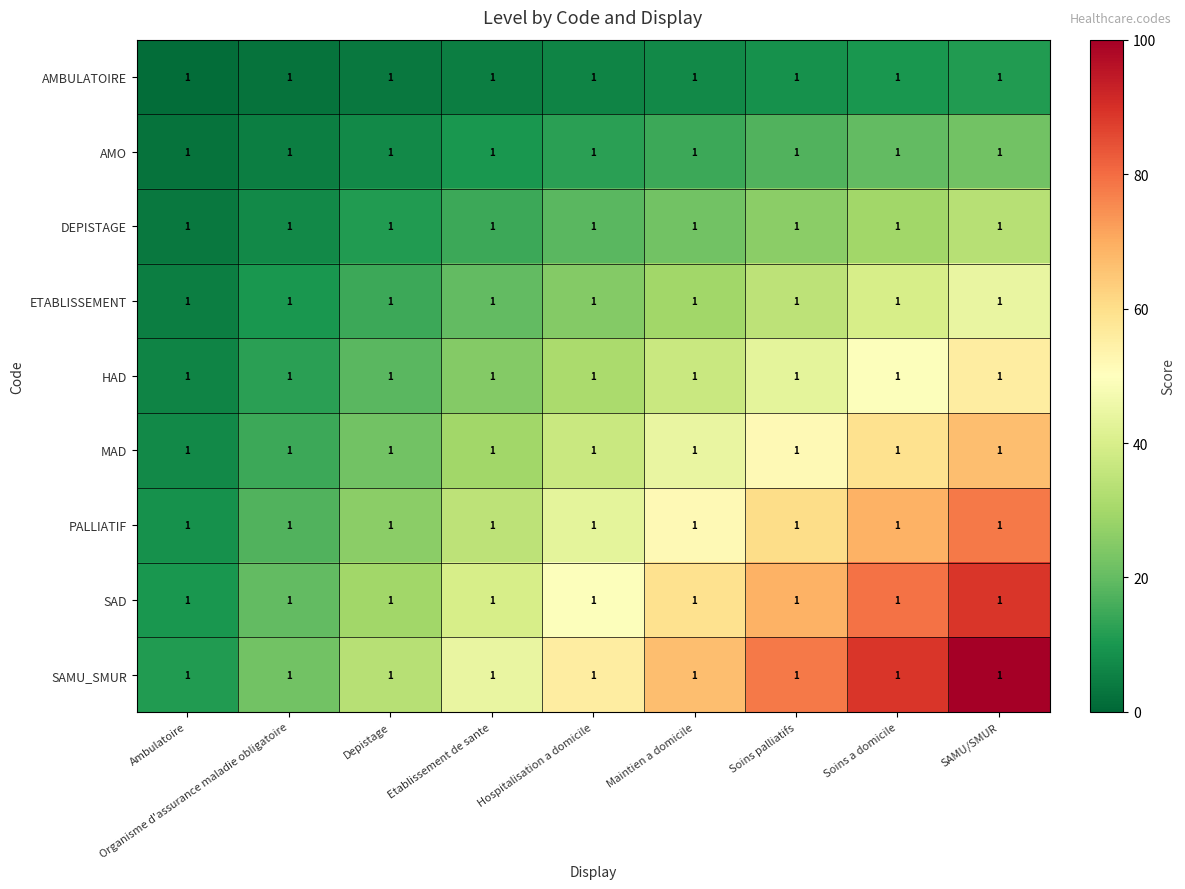

What is the spread (max minus min) of values at Maintien a domicile?

59.3